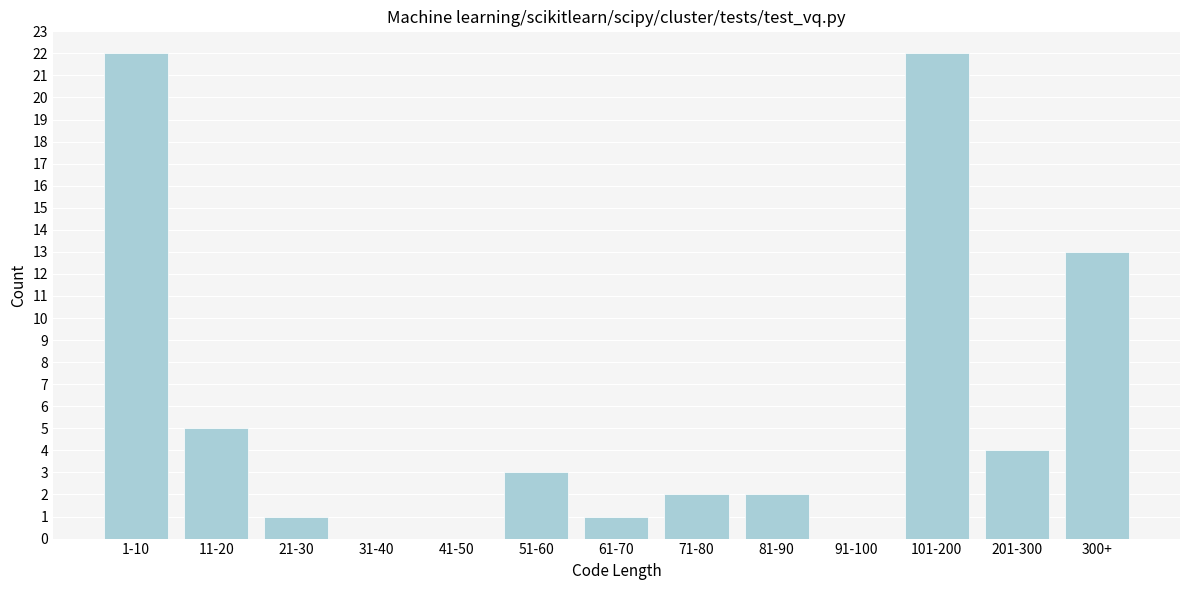

Reading right to left, what are all the values shown in this chart?

300+=13	201-300=4	101-200=22	91-100=0	81-90=2	71-80=2	61-70=1	51-60=3	41-50=0	31-40=0	21-30=1	11-20=5	1-10=22